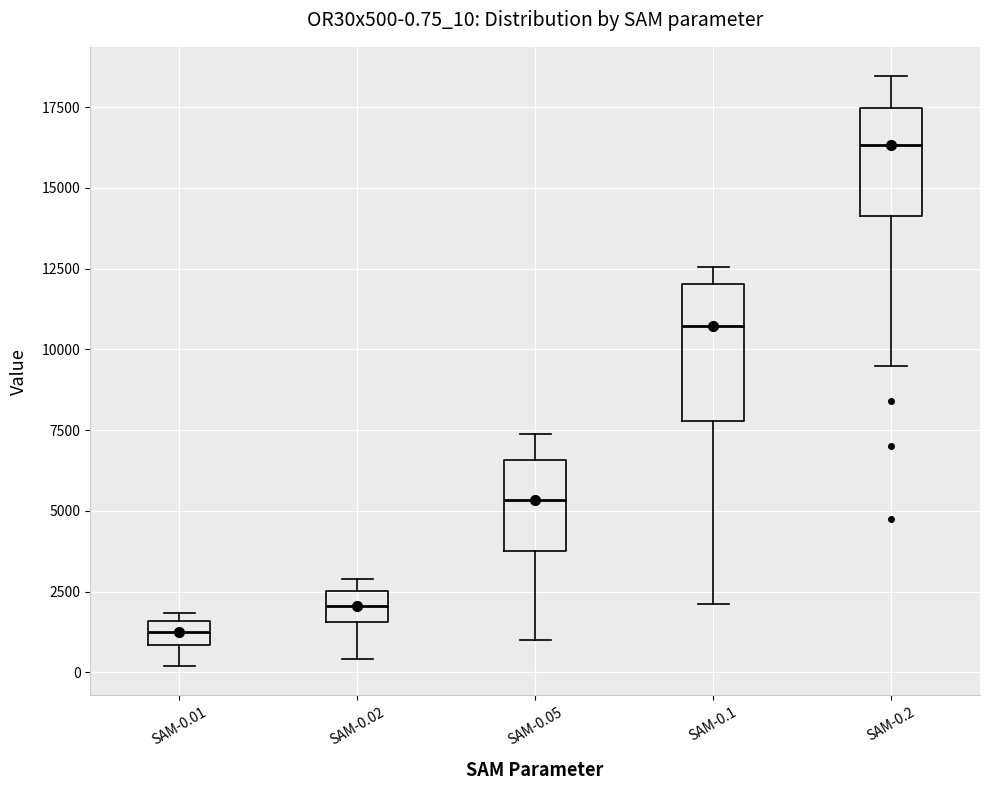

Which box has the highest median line?

SAM-0.2